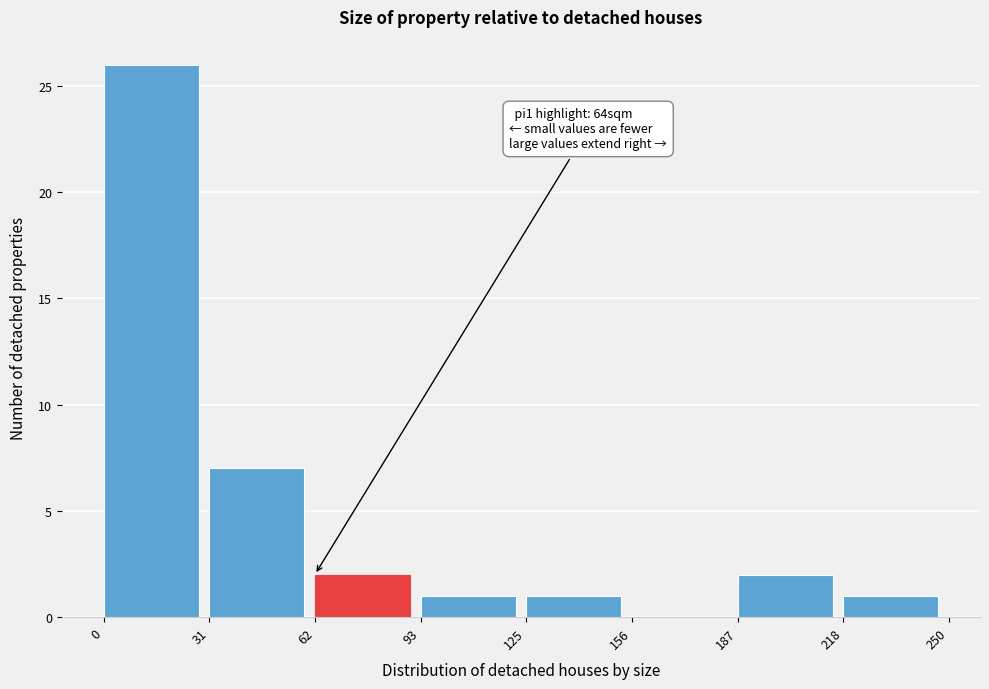

Over which range of the x-axis is the bar tallest?

0 to 31